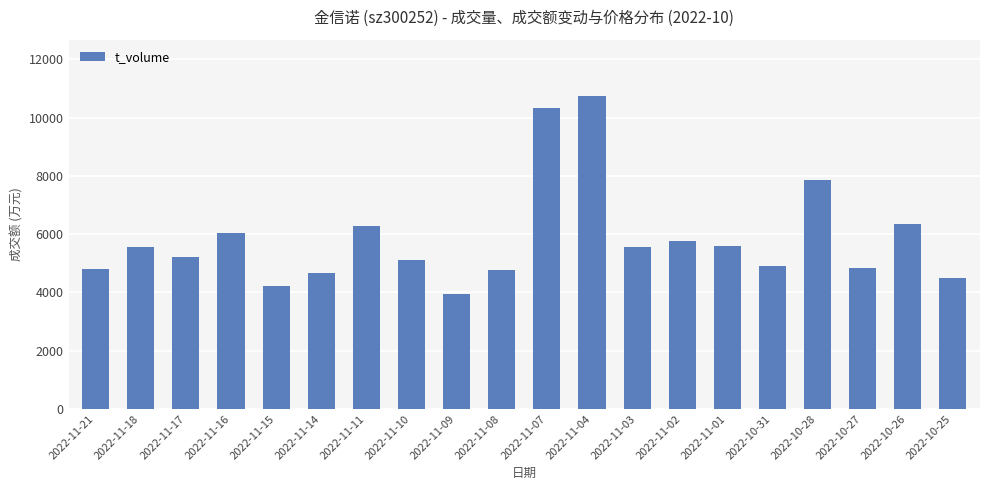

How many series are shown in this chart?

1